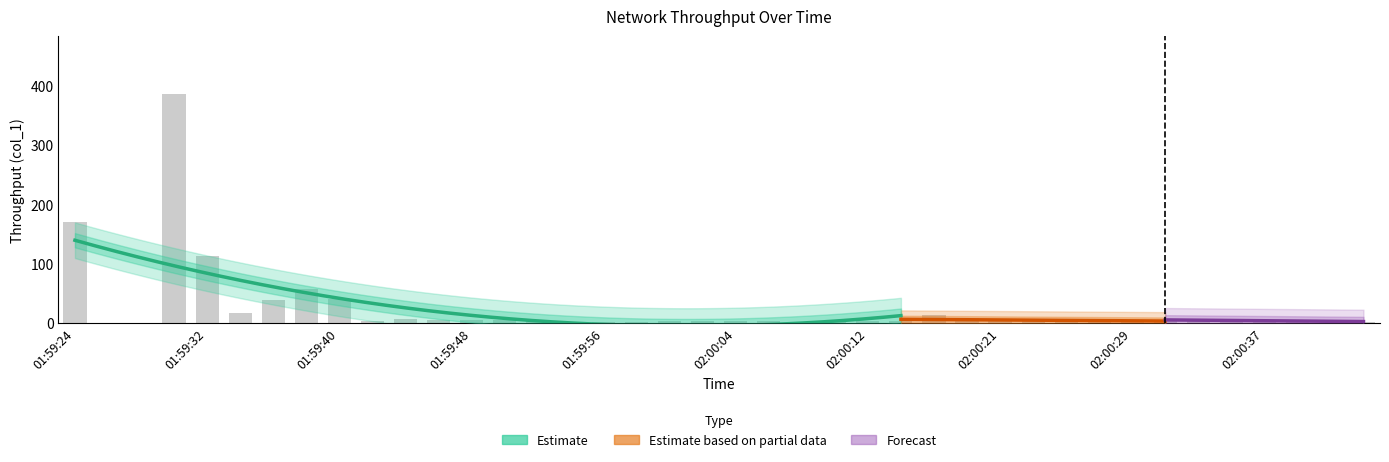

What is the difference between the maximum and minimum values?

386.7